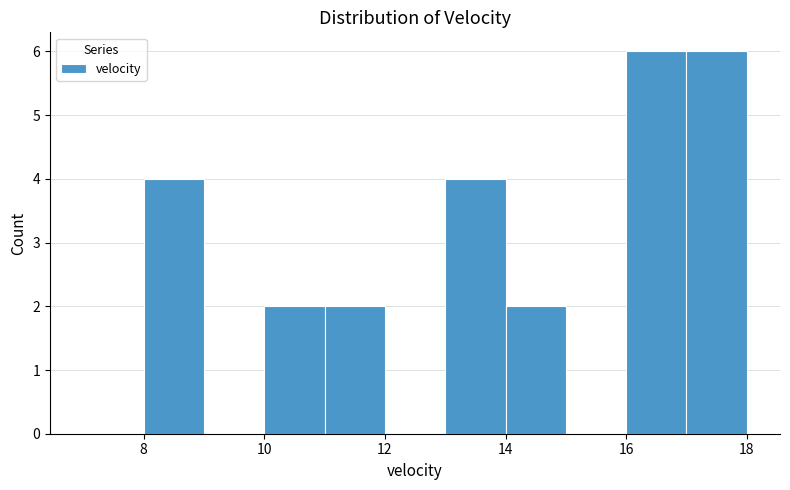

What is the height of the bar covering 14 to 15 on the x-axis? The values are not printed on the chart, so give them approximately, as read against the axis.

2